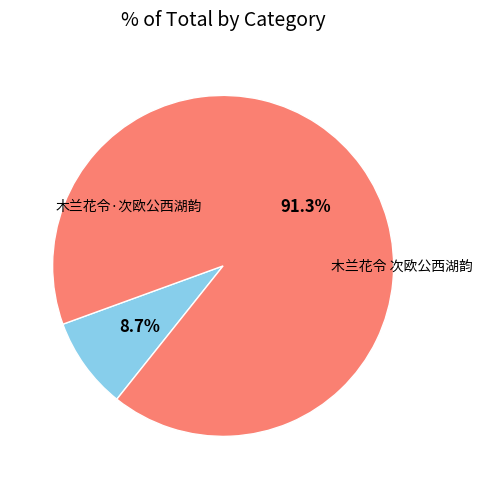

What percentage is the 木兰花令·次欧公西湖韵 slice, to the nearest percent?

9%